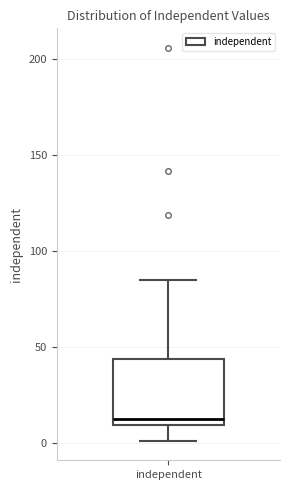

Read this box plot against the y-axis: the position of the median line, the range covered by the box, and the ends of both whiskers. The values are not printed on the chart, so give them approximately, as read against the axis.

median 15, box 10 to 45, whiskers 0 to 85